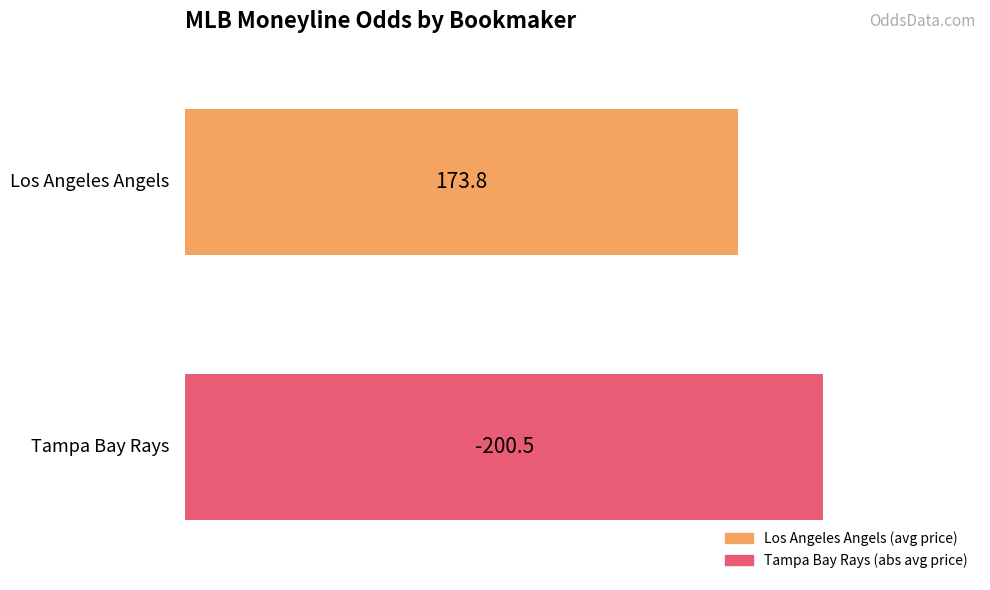

Does the chart contain any negative values?

Yes